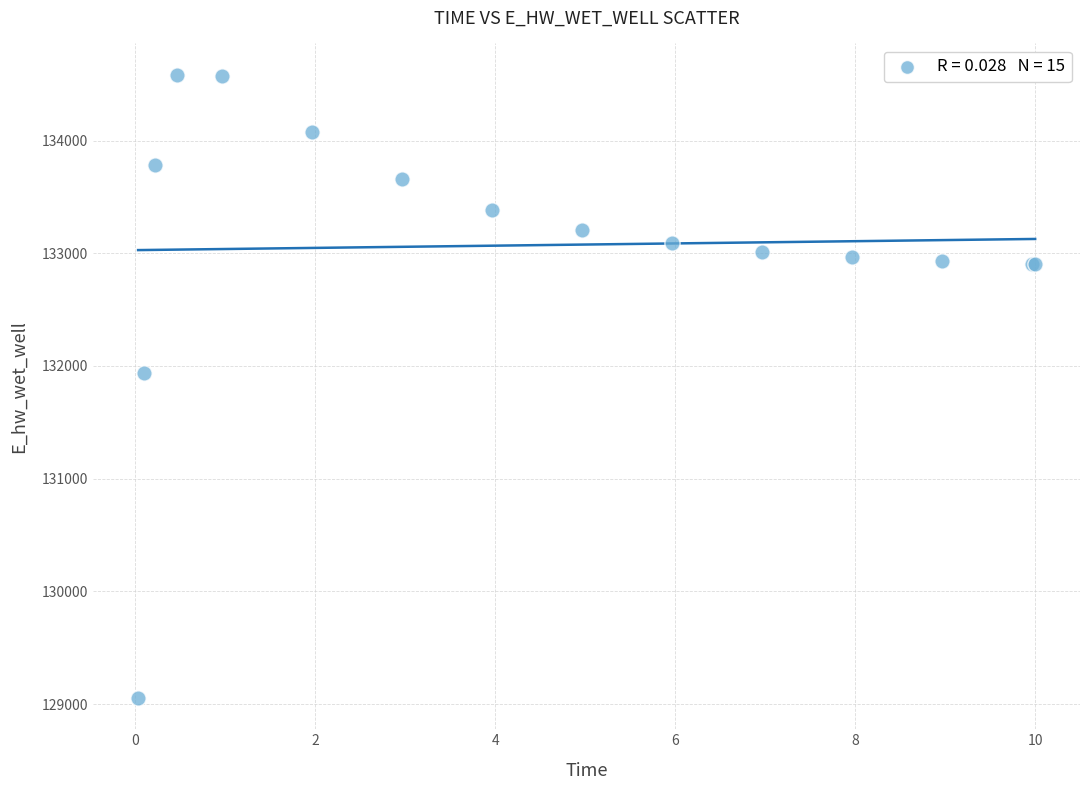

What Y value in the scatter plot is closest to 131819?

131939.5